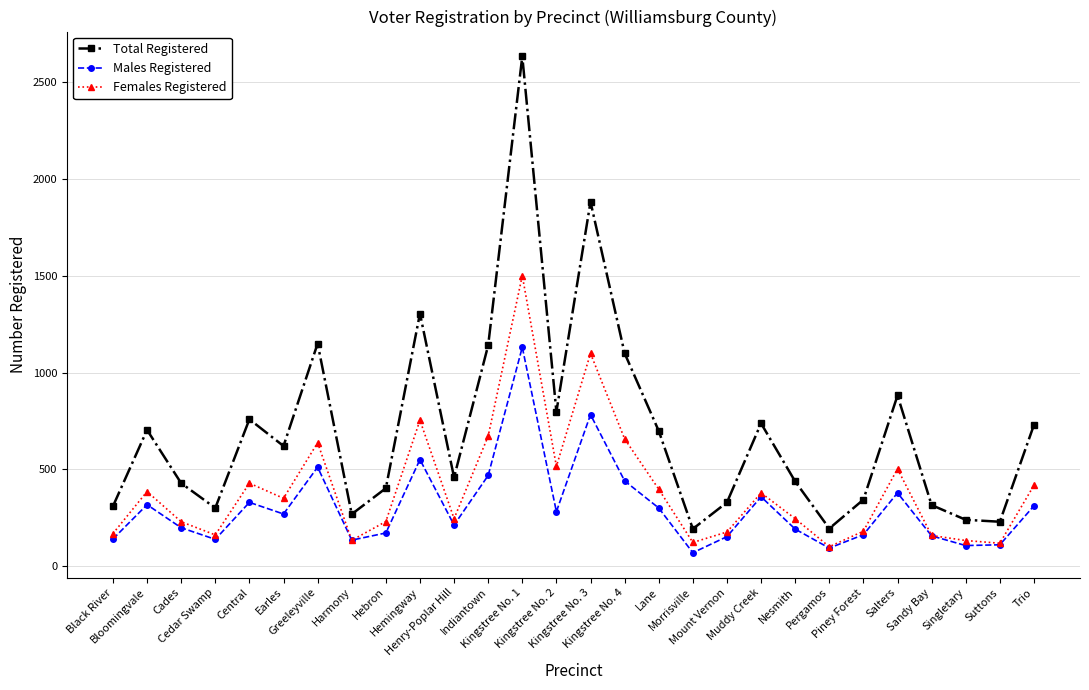

What is the value of the Total Registered point at the 25th from the left?

316